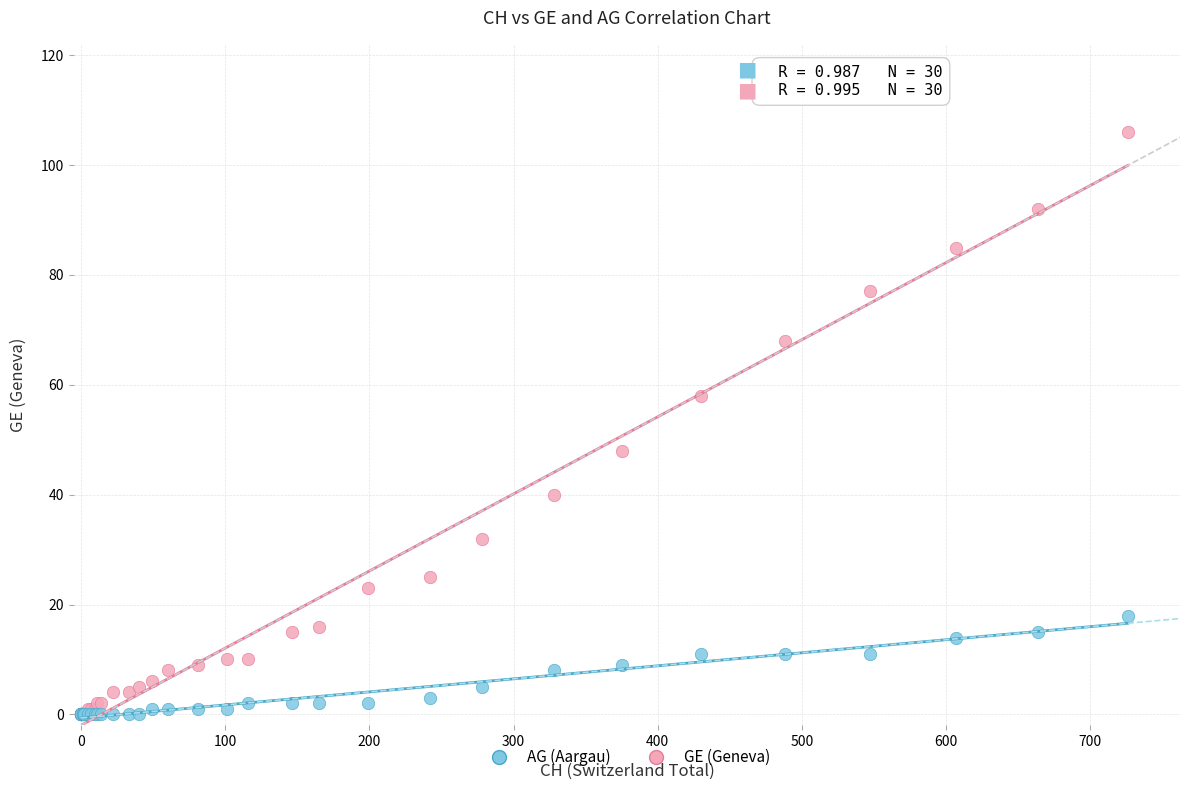

Which series reaches the maximum Y coordinate?

GE (Geneva)